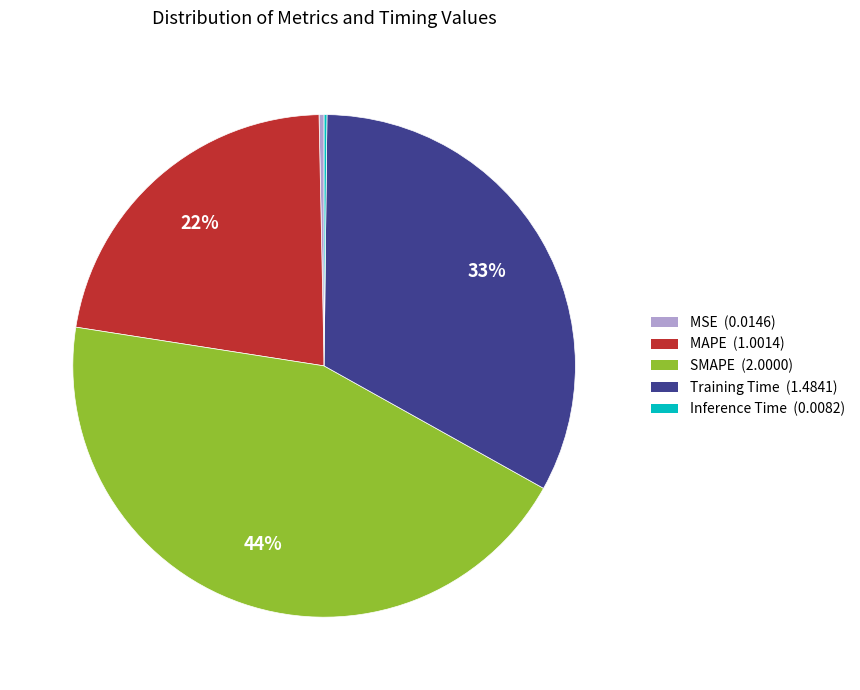

Between Training Time and SMAPE, which is larger?

SMAPE